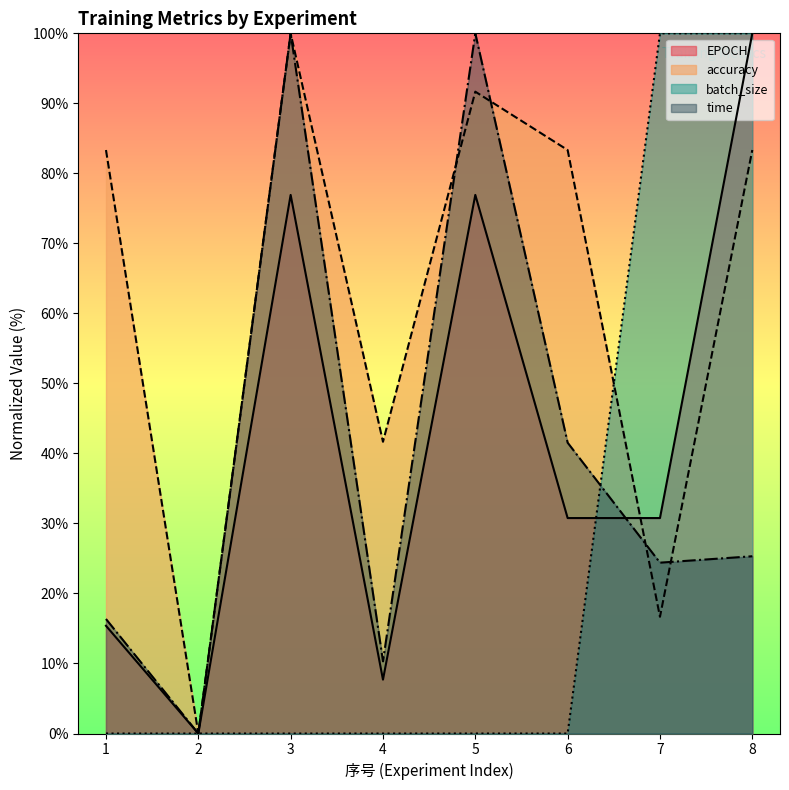

At how many categories does at least one series exceed 26?

7